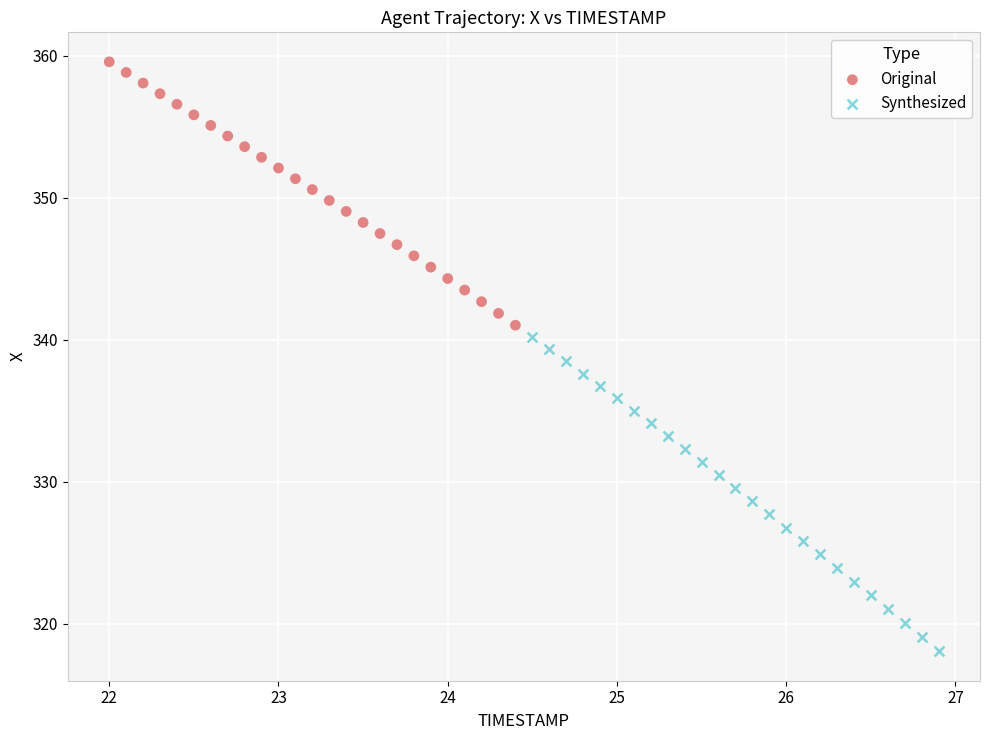

Which series contains the lowest Y value?

Synthesized